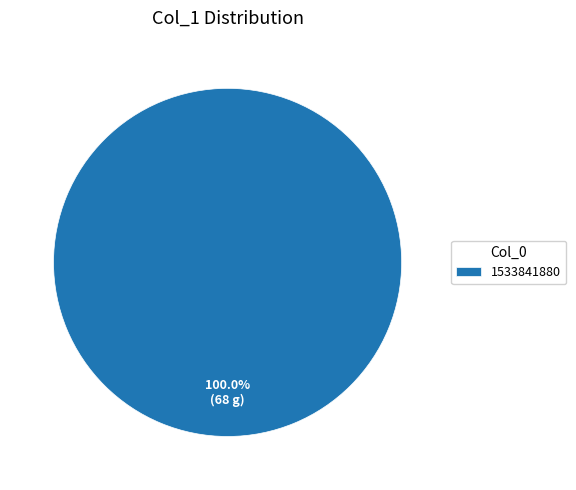

Rank the categories by value from highest to lowest.

1533841880